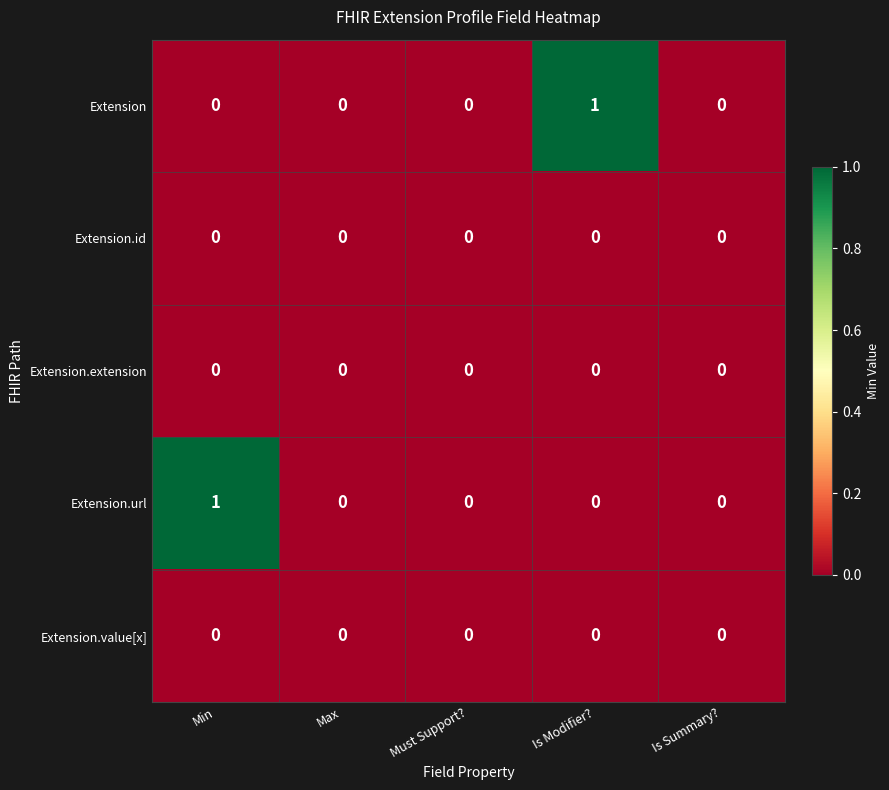

The value of Extension.url at Must Support? is 0. True or false?

True